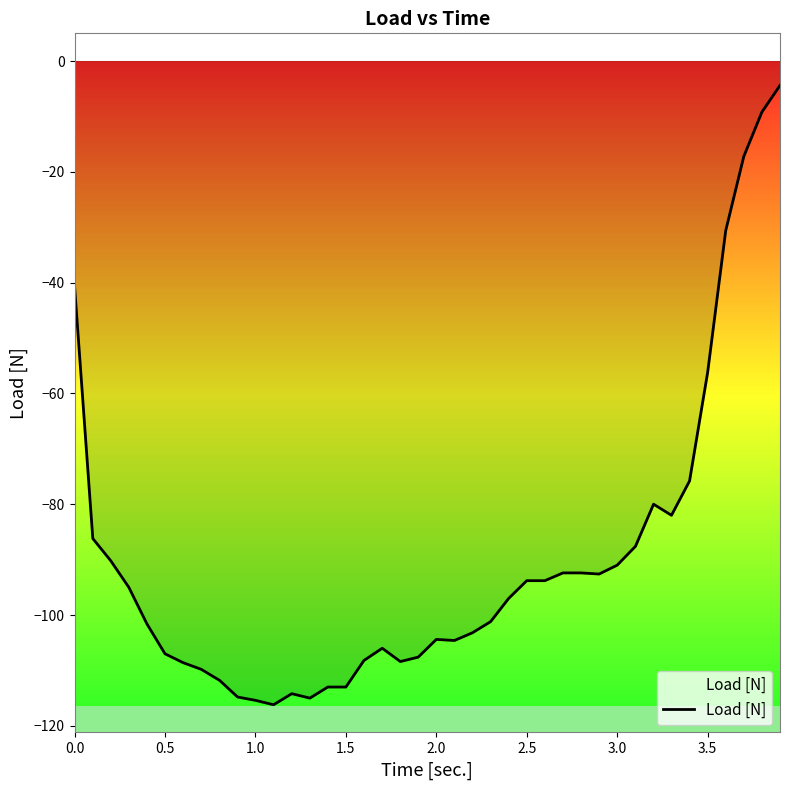

What is the smallest value displayed?

-116.2